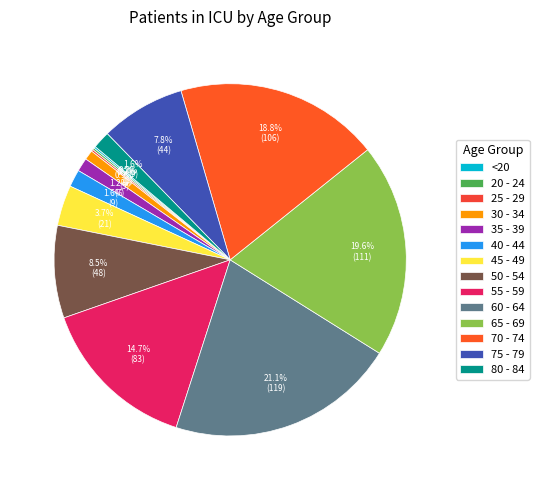

What is the change in value from <20 to 45 - 49?

+20